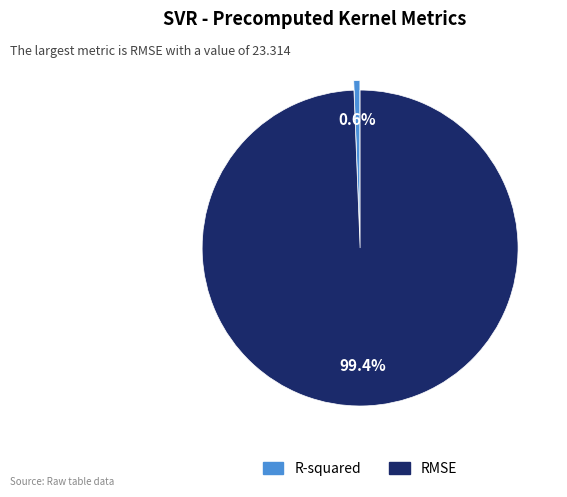

How much of the chart is everything except R-squared?

99.4%